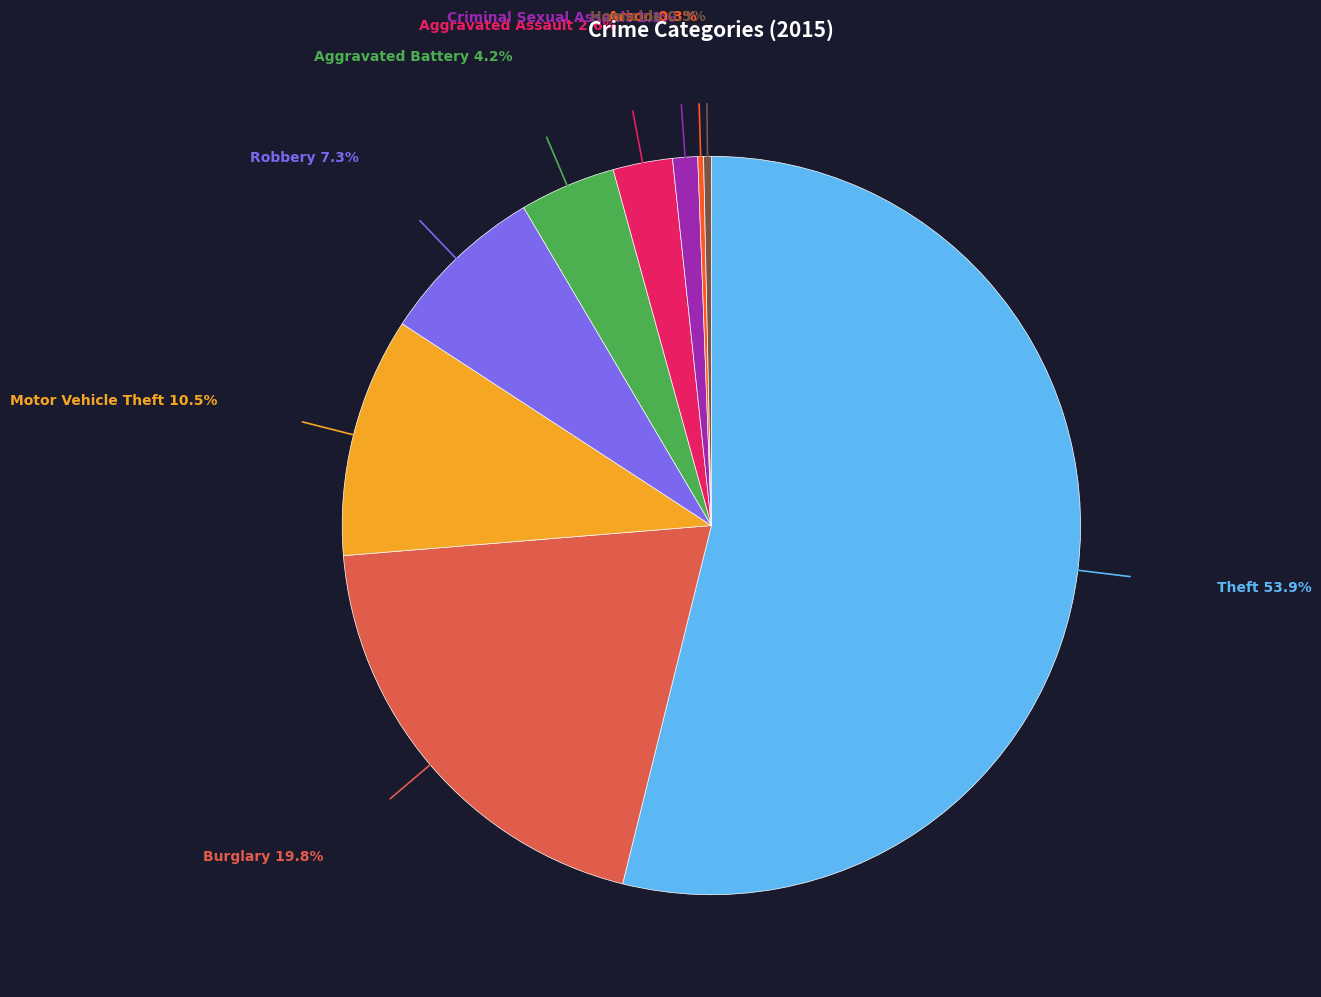

Between Homicide and Burglary, which is larger?

Burglary